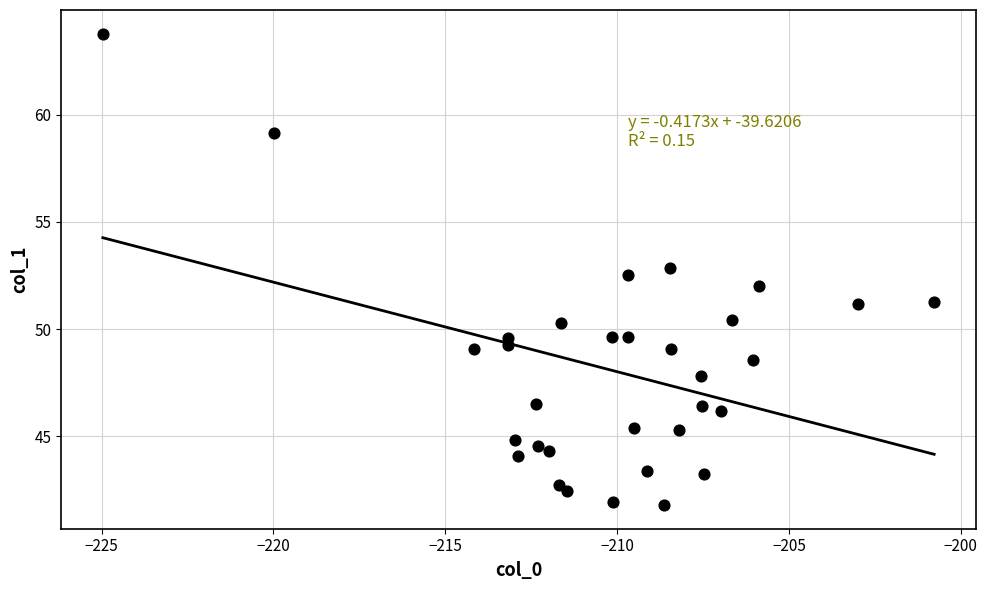

What is the range of X values (max minus min)?

24.2